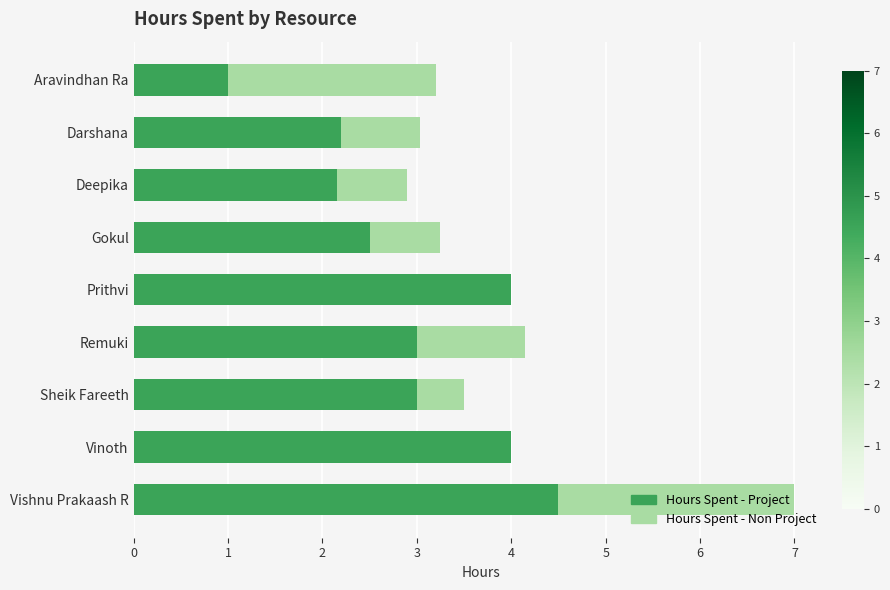

True or false: Hours Spent - Project has a value of 4.5 at Vishnu Prakaash R.

True